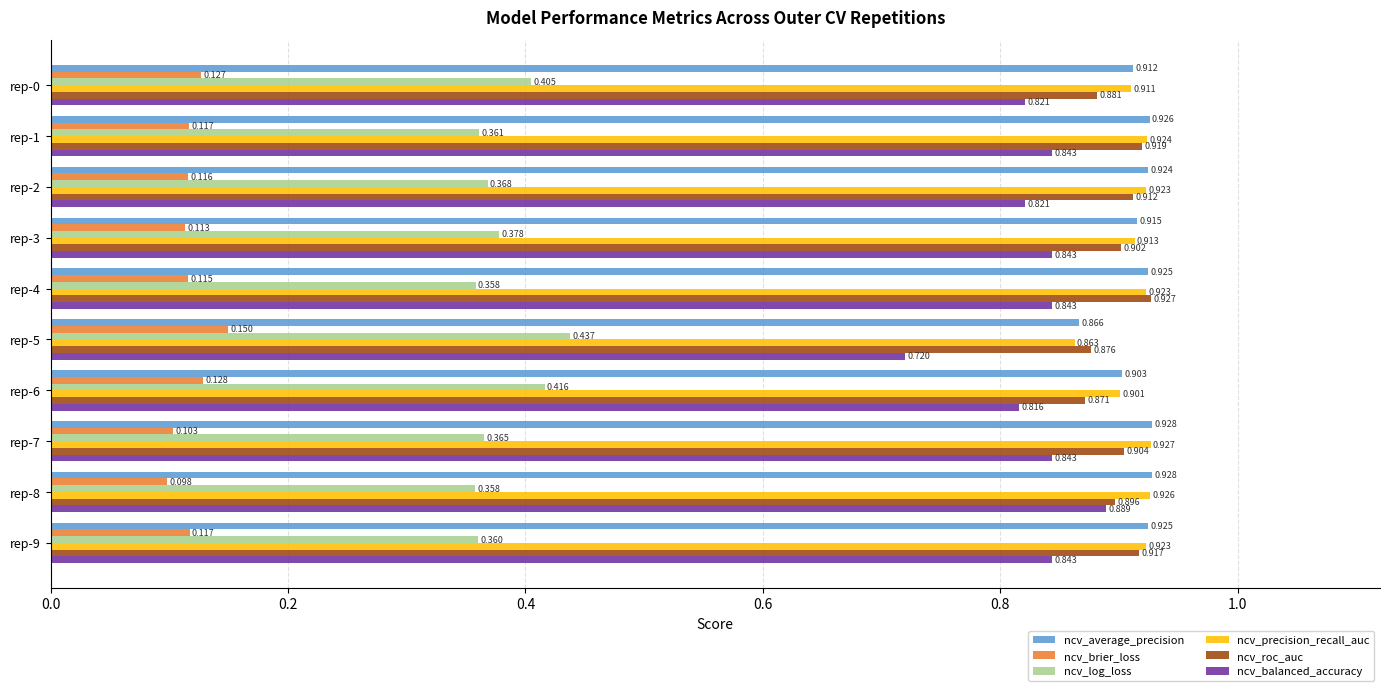

Rank the series at rep-6 from lowest to highest value.

ncv_brier_loss, ncv_log_loss, ncv_balanced_accuracy, ncv_roc_auc, ncv_precision_recall_auc, ncv_average_precision